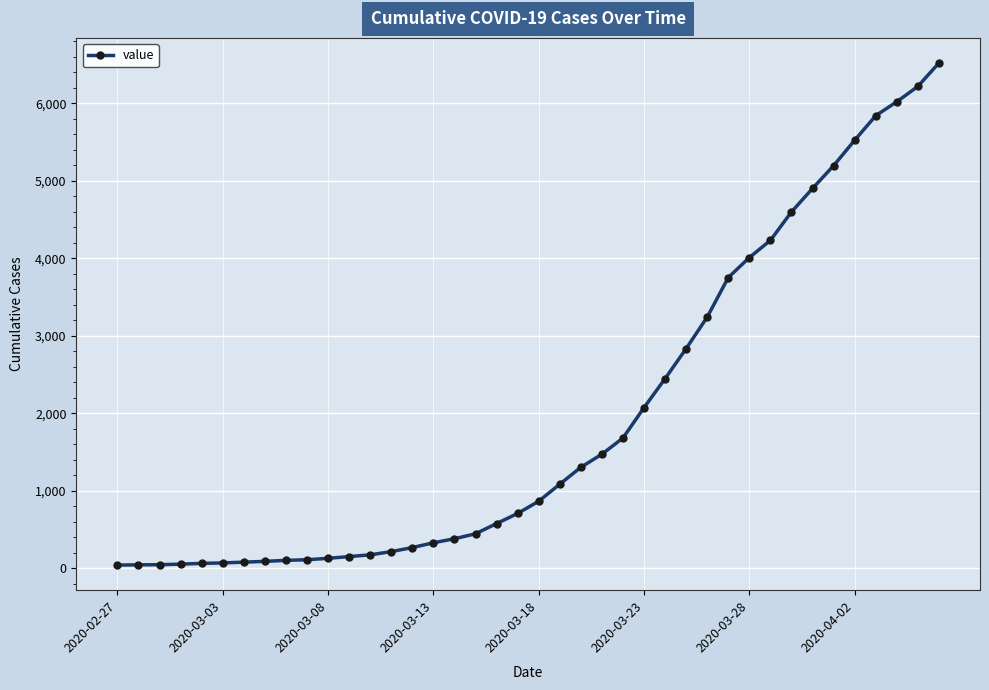

What is the maximum value shown in the chart?

6522